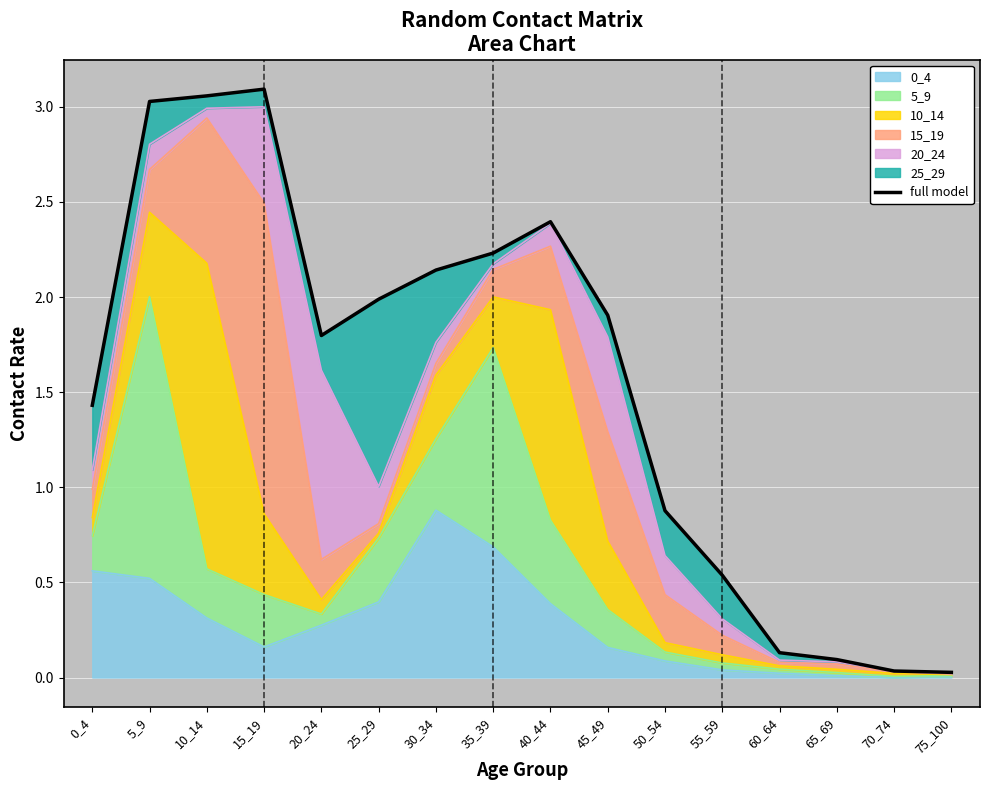

Which label corresponds to the largest value in the chart?

15_19